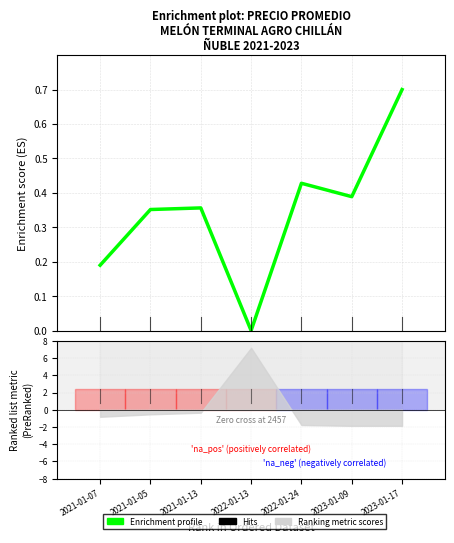

Reading right to left, what are all the values shown in this chart?

2023-01-17=0.7	2023-01-09=0.4	2022-01-24=0.4	2022-01-13=0.0	2021-01-13=0.4	2021-01-05=0.4	2021-01-07=0.2